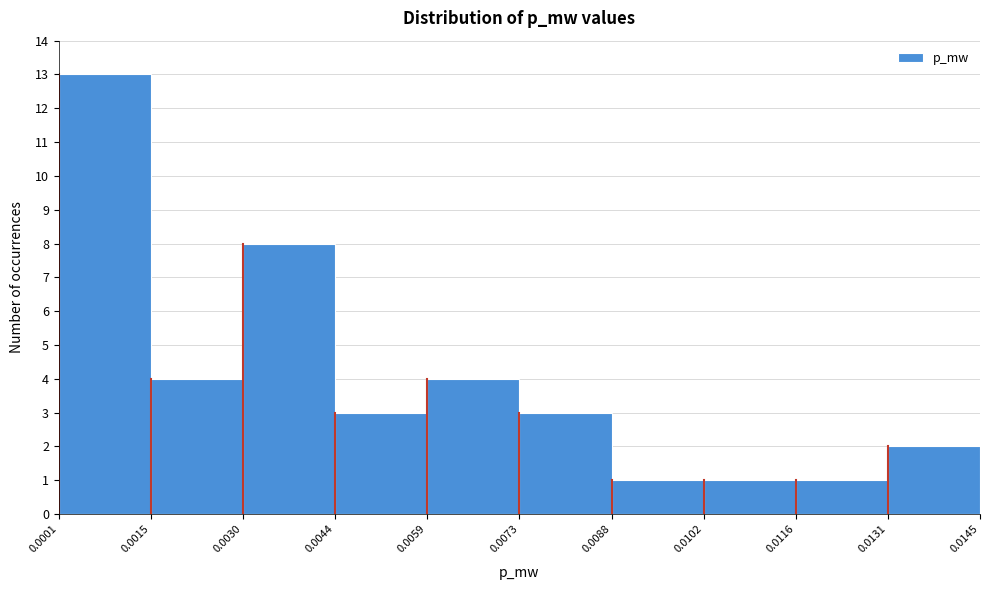

Over which range of the x-axis is the bar tallest?

0.0001 to 0.0015